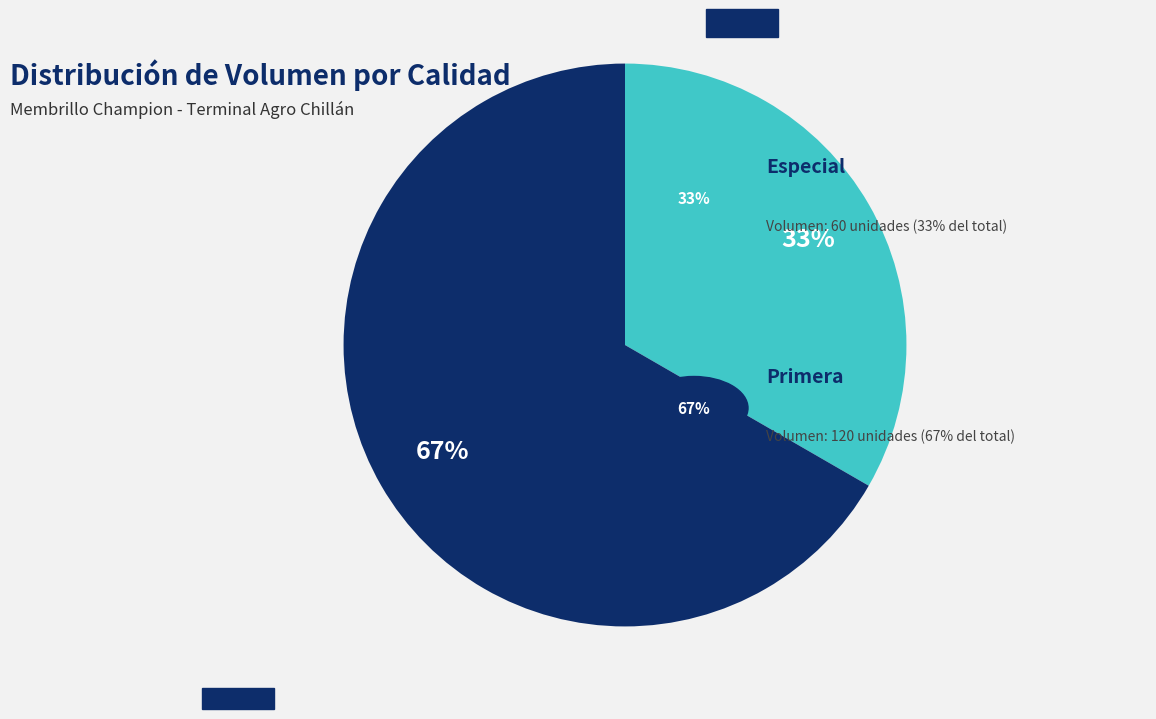

To the nearest percent, what is the average slice percentage?

50%